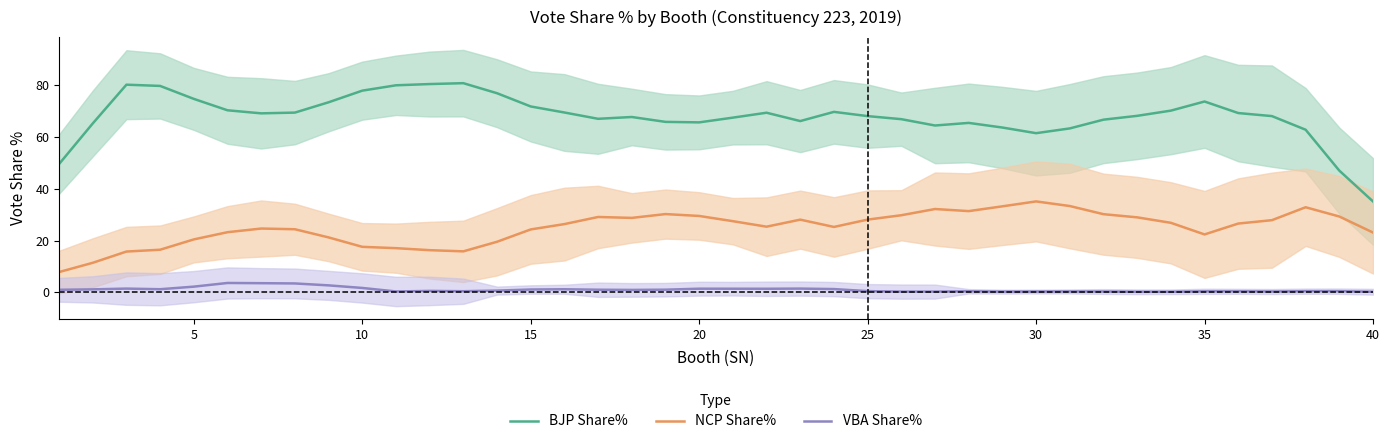

Reading left to right, transcribe all the data shown in this chart.

BJP Share%: 49.6	65.3	80.3	79.8	74.8	70.4	69.2	69.5	73.5	78.0	80.0	80.5	80.9	77.0	71.9	69.5	67.1	67.8	65.9	65.7	67.5	69.4	66.2	69.8	68.1	67.0	64.5	65.5	63.7	61.5	63.4	66.8	68.2	70.3	73.8	69.3	68.1	62.9	47.1	35.2
NCP Share%: 7.9	11.4	15.8	16.5	20.5	23.3	24.7	24.4	21.3	17.6	17.1	16.3	15.9	19.6	24.3	26.4	29.2	28.8	30.3	29.6	27.5	25.4	28.1	25.3	28.1	29.8	32.2	31.4	33.3	35.2	33.4	30.2	29.0	26.9	22.4	26.6	27.9	32.9	29.3	23.1
VBA Share%: 1.0	1.2	1.5	1.2	2.2	3.7	3.6	3.5	2.7	1.7	0.4	0.6	0.5	0.7	1.1	1.2	1.0	1.0	1.1	1.4	1.4	1.4	1.5	1.3	0.5	0.3	0.3	0.4	0.3	0.3	0.4	0.3	0.2	0.2	0.4	0.4	0.3	0.5	0.5	0.3